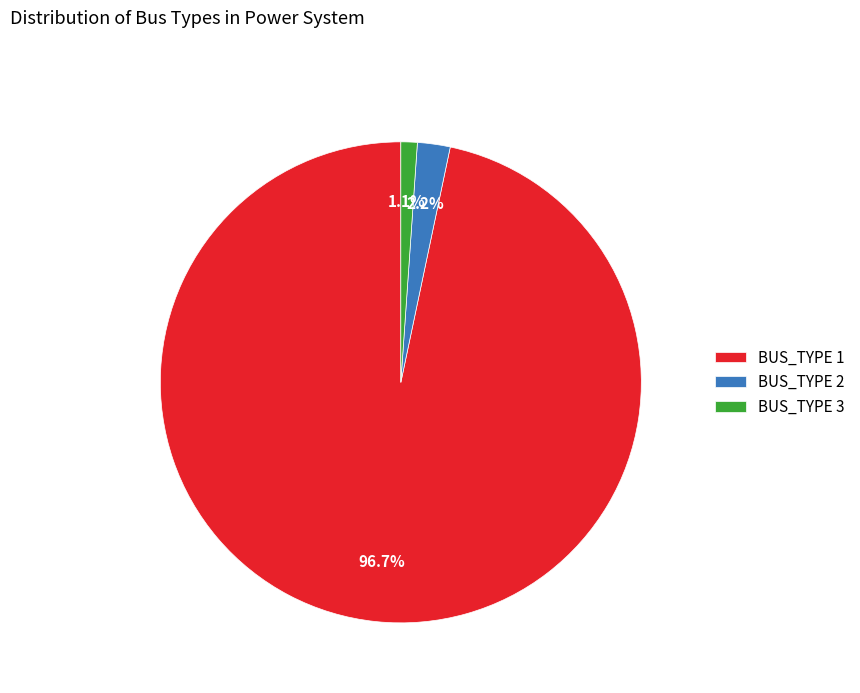

How many slices are in this pie chart?

3